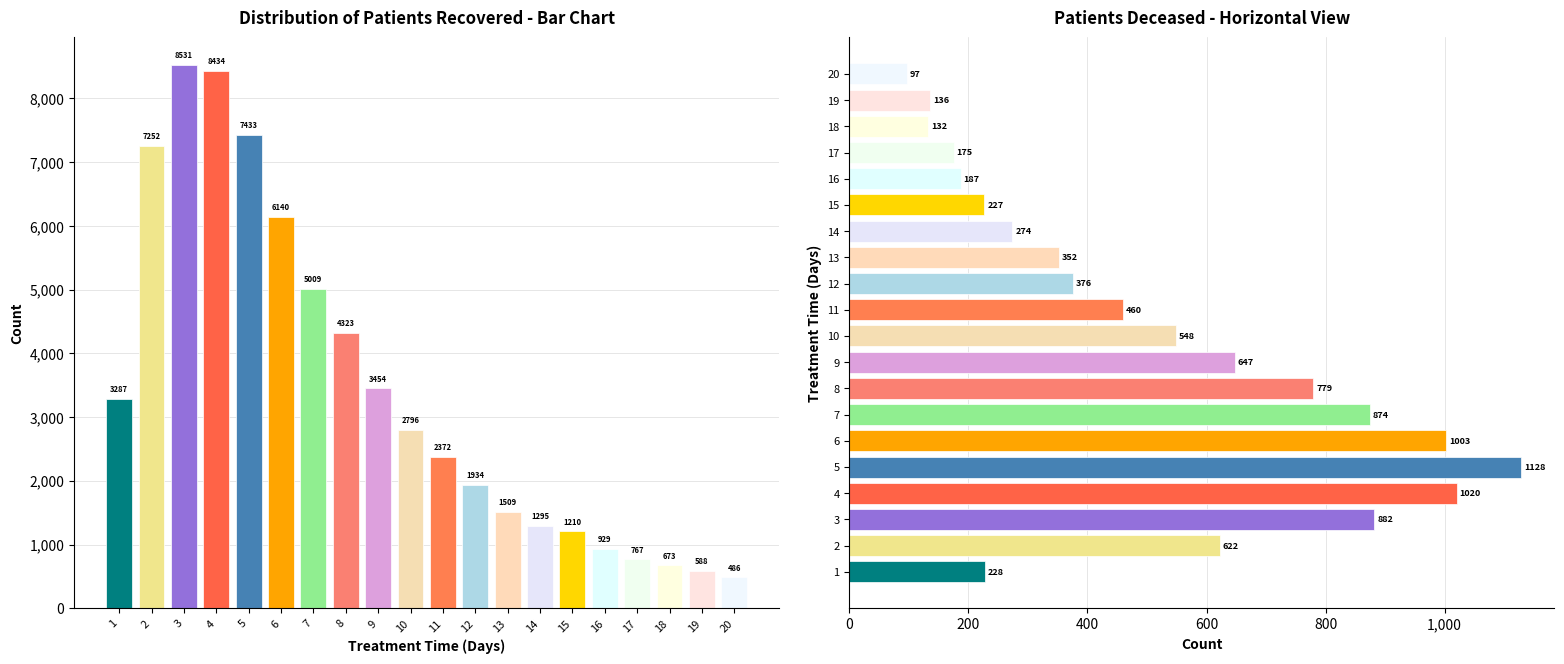

What is the spread (max minus min) of values at 5?

6305